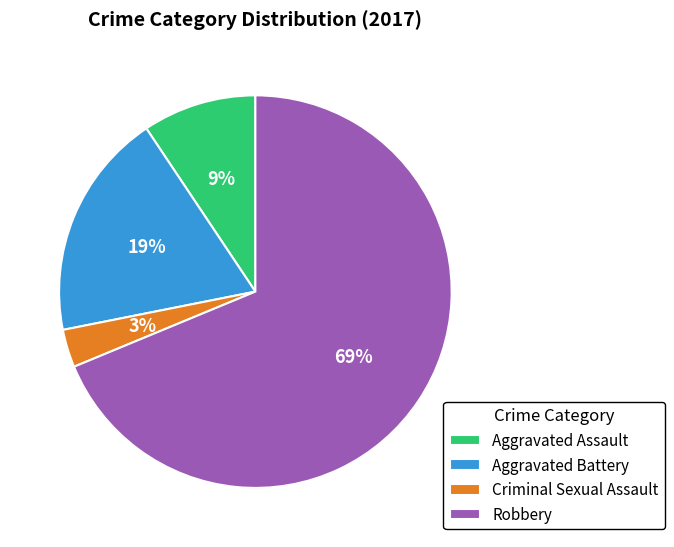

Is it true that Criminal Sexual Assault is 3% of the pie?

True